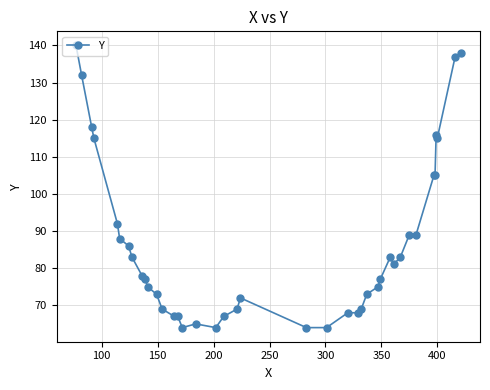

What is the smallest value displayed?

64